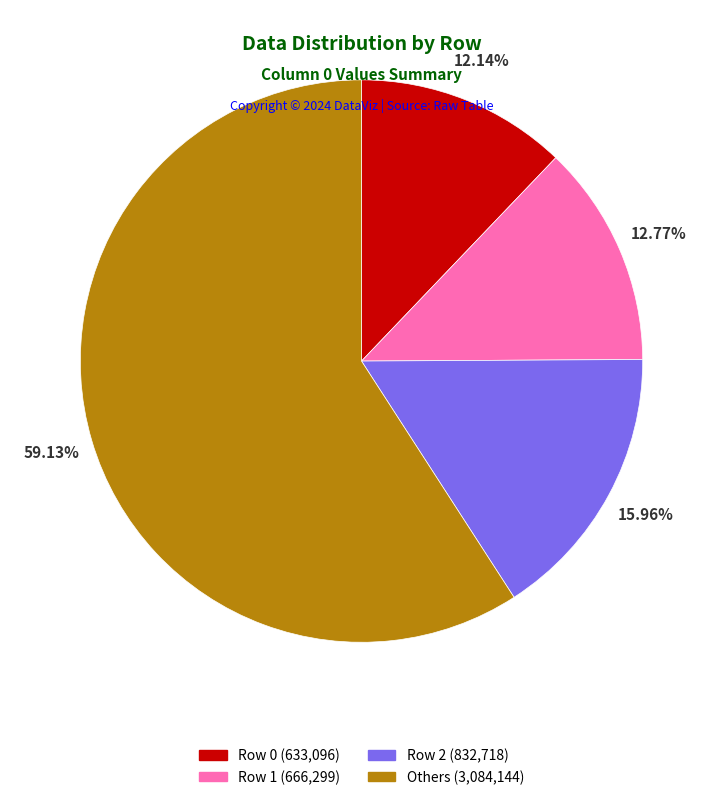

How many slices are in this pie chart?

4